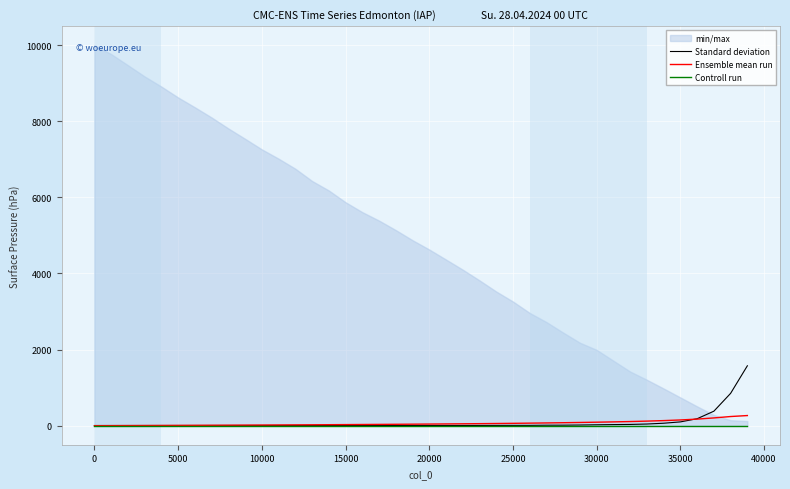

What is the maximum value for Standard deviation?

1574.0